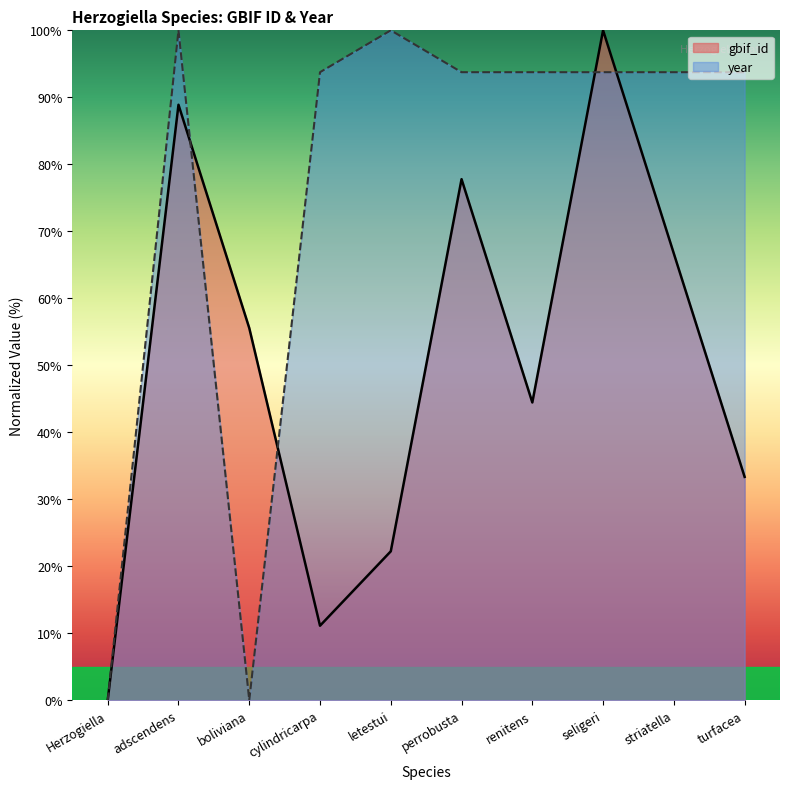

Between adscendens and renitens, which is larger?

adscendens